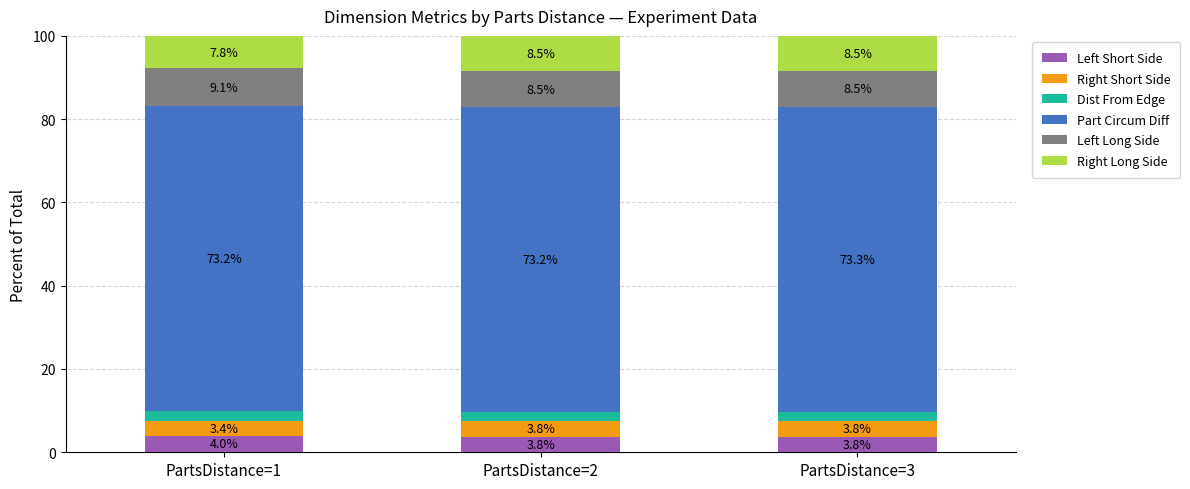

Reading right to left, what are the values for Left Short Side?

3.8	3.8	4.0